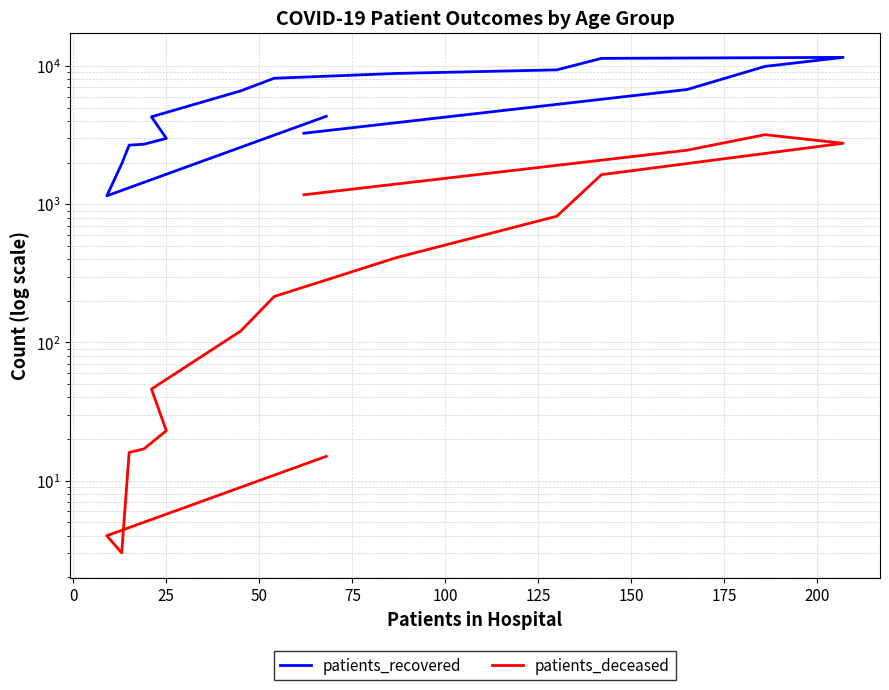

Which series has the largest total across all categories?

patients_recovered